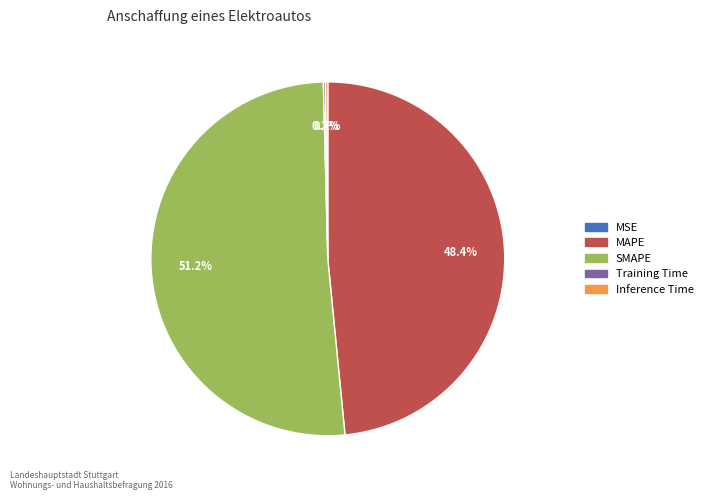

What percentage is NOT represented by MAPE?

51.6%